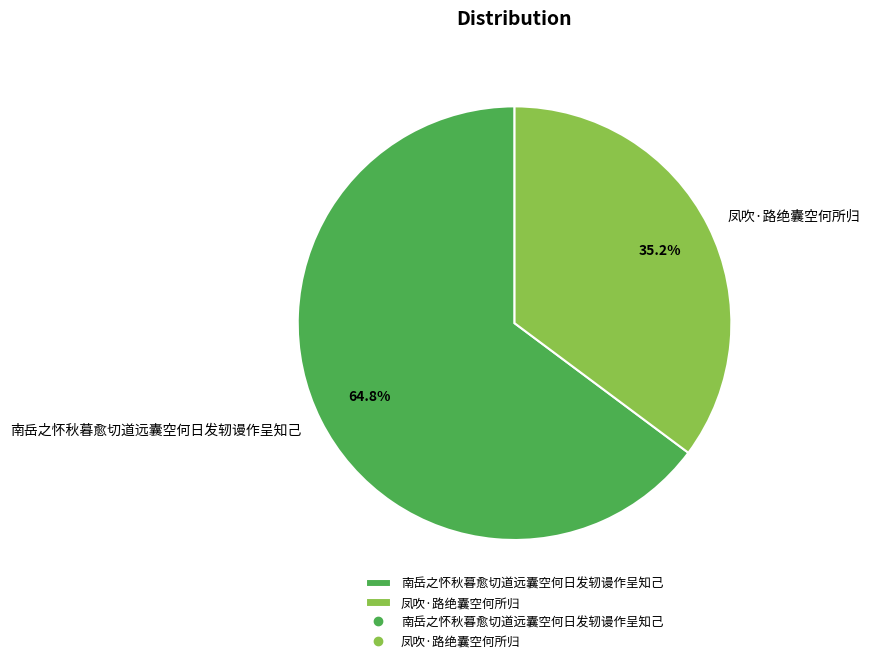

Rank the categories by value from lowest to highest.

凤吹·路绝囊空何所归, 南岳之怀秋暮愈切道远囊空何日发轫谩作呈知己